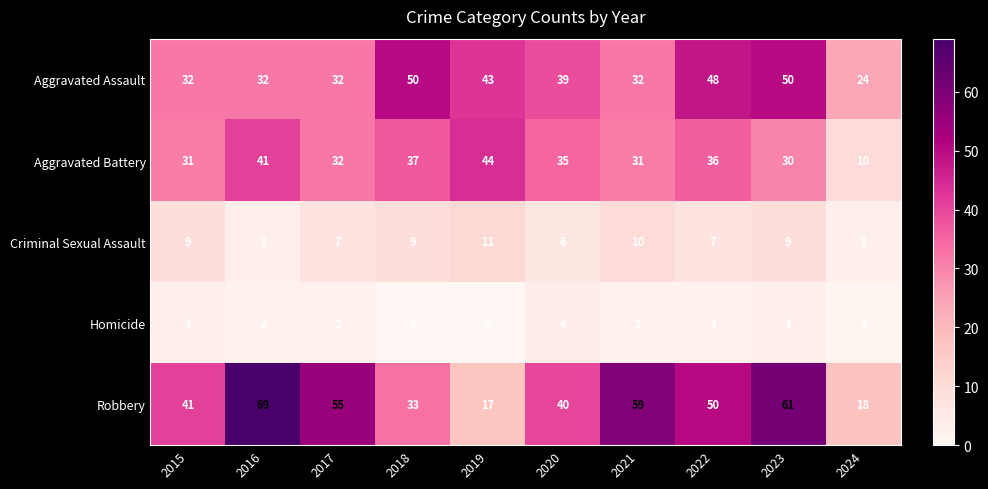

At how many categories does at least one series exceed 0?

10